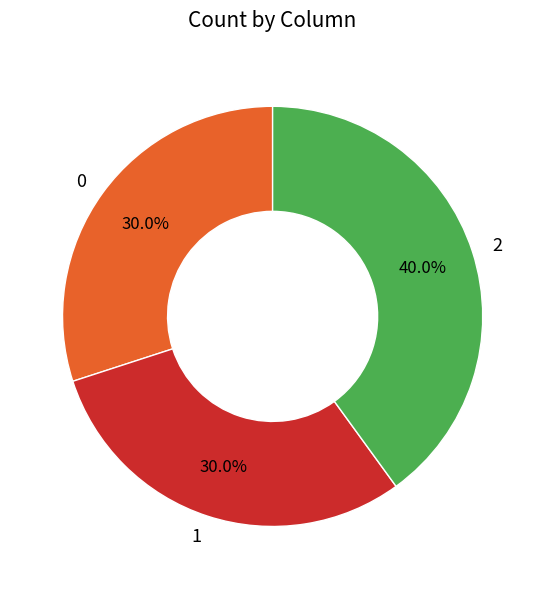

Approximately how many times larger is the value at 0 compared to 1?

1.0